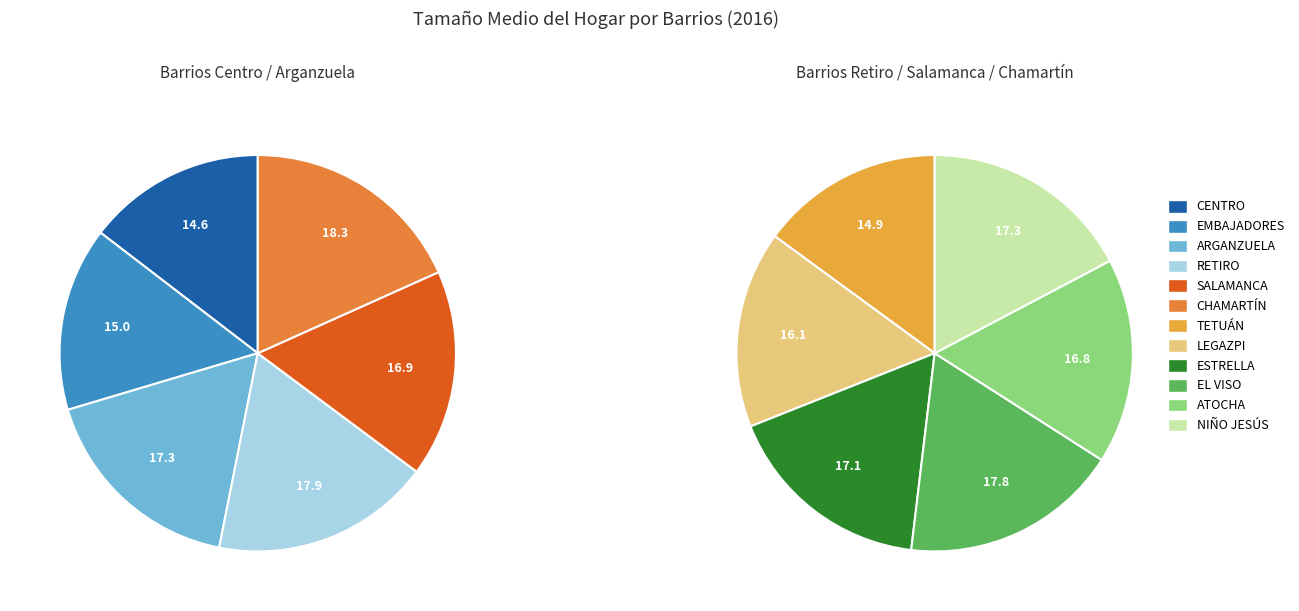

What percentage is the NIÑO JESÚS slice, to the nearest percent?

9%